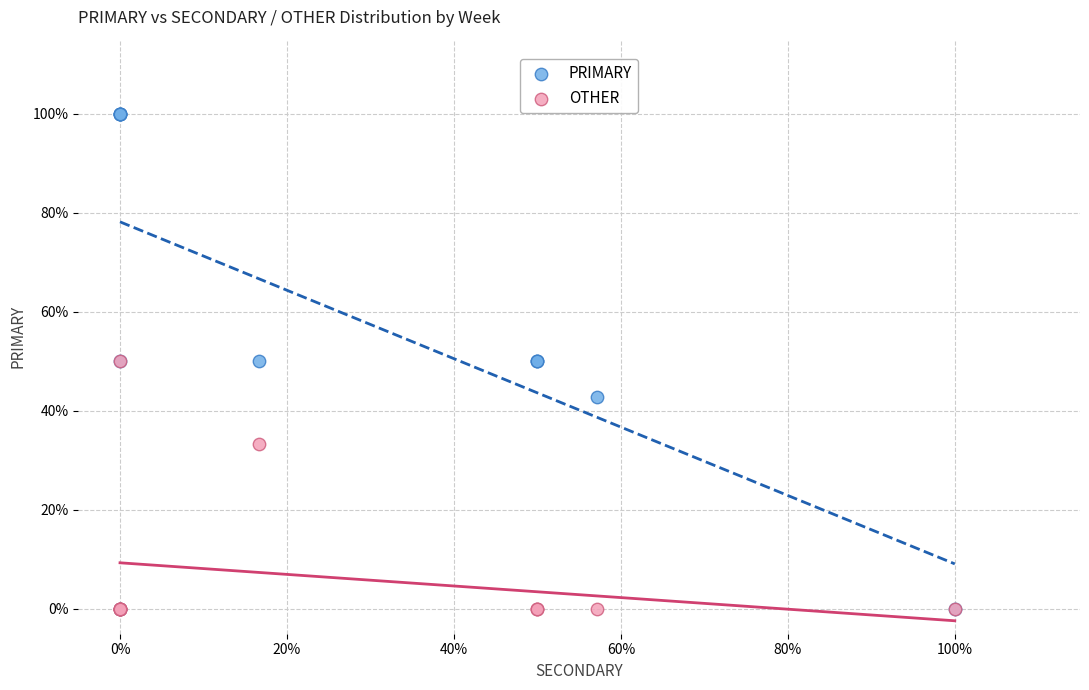

In the OTHER series, what Y value is closest to 25?

33.3